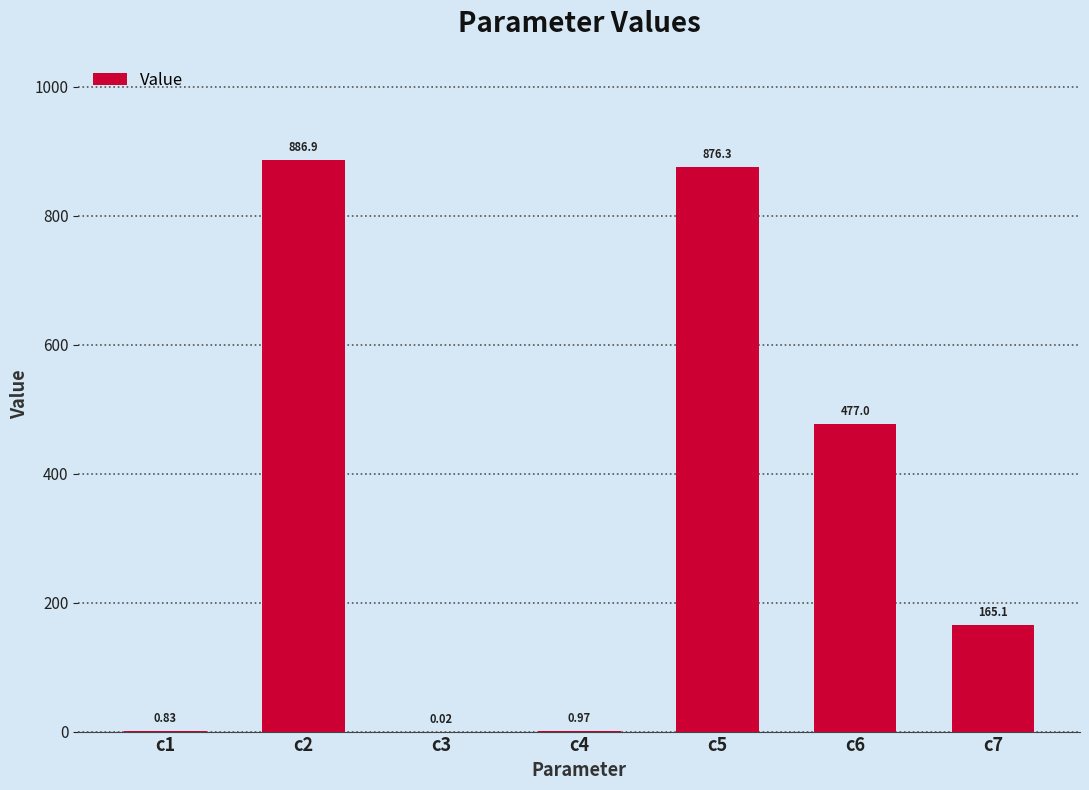

Between c2 and c3, which is larger?

c2